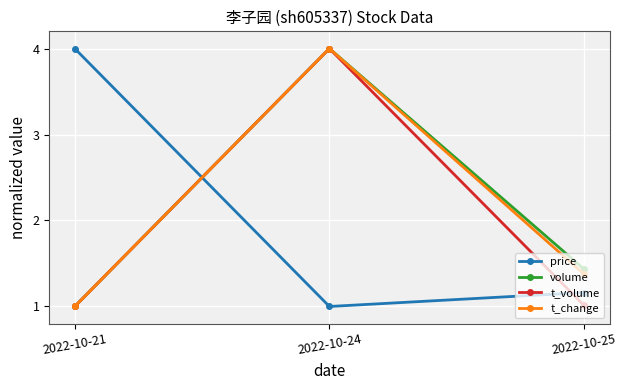

What value does the price series have at 2022-10-24?

1.0